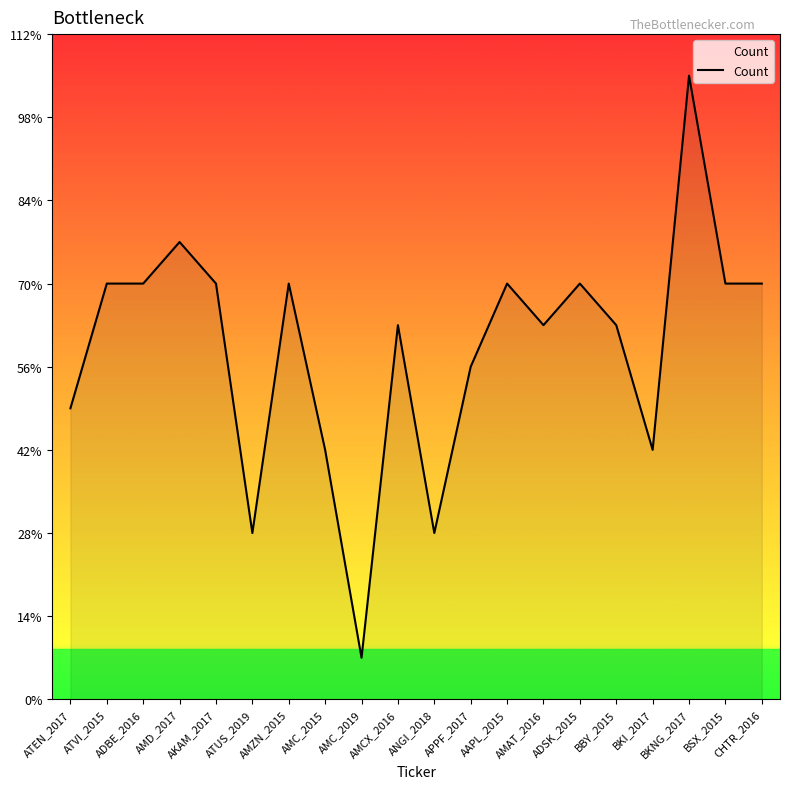

Where does the data first go above 10?

AMD_2017